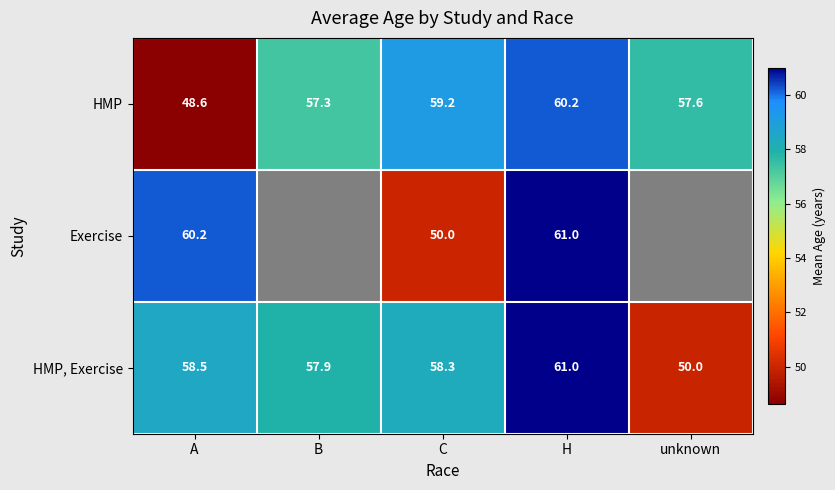

Rank the series at C from lowest to highest value.

Exercise, HMP, Exercise, HMP